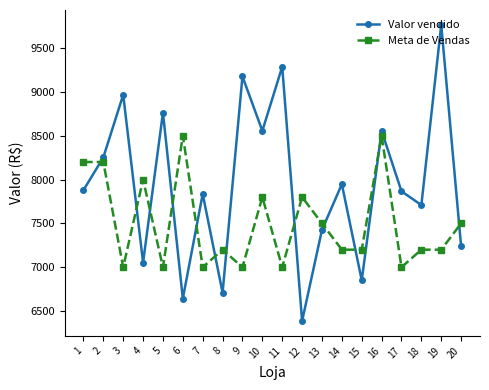

How many lines are shown in the chart?

2